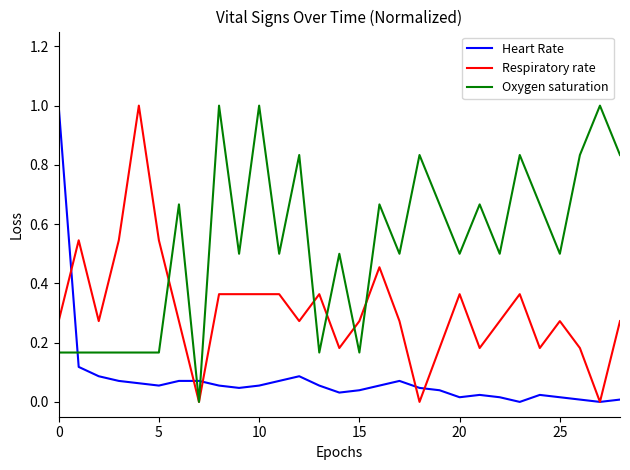

What is the greatest value displayed?

1.0